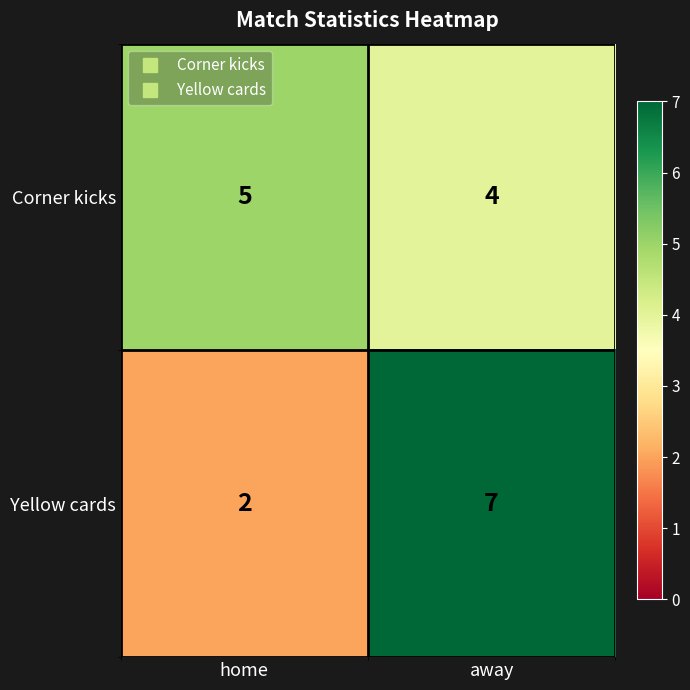

Which series has the largest range (max minus min)?

Yellow cards